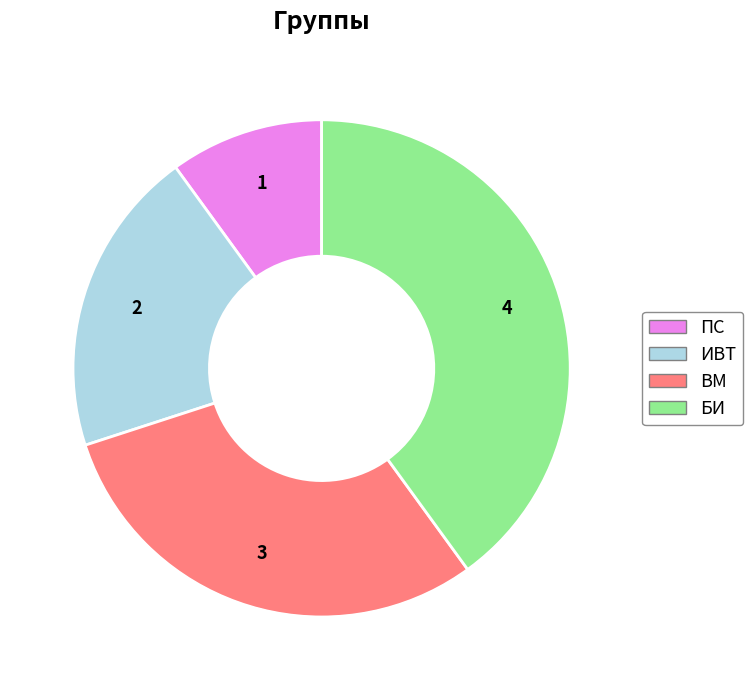

Combined, do ВМ and БИ account for over 50%?

Yes